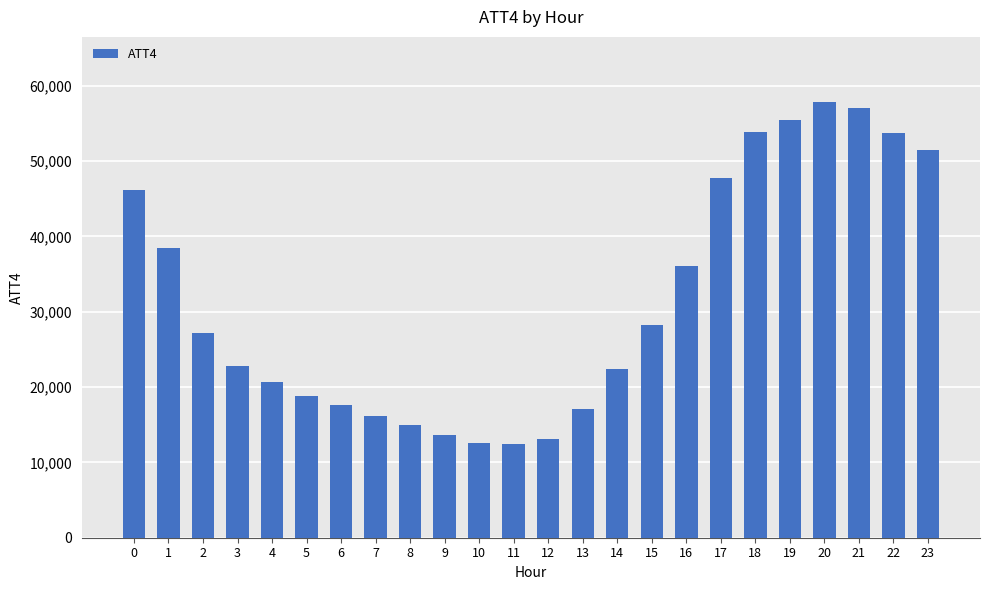

Does the chart contain stacked bars?

No